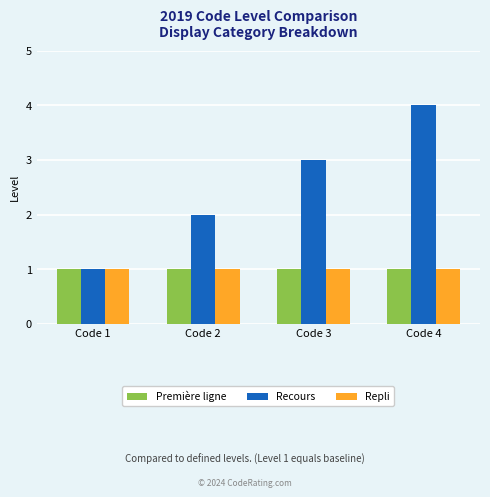

Which series has the largest range (max minus min)?

Recours